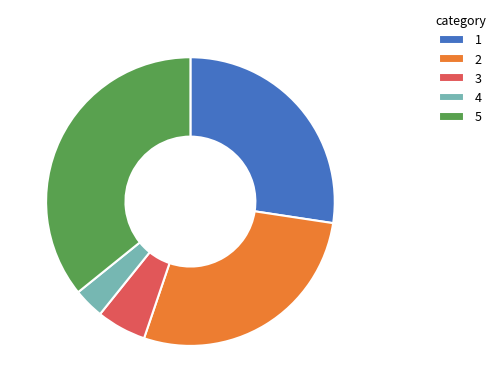

What is the ratio of the value at 3 to the value at 4?

1.6